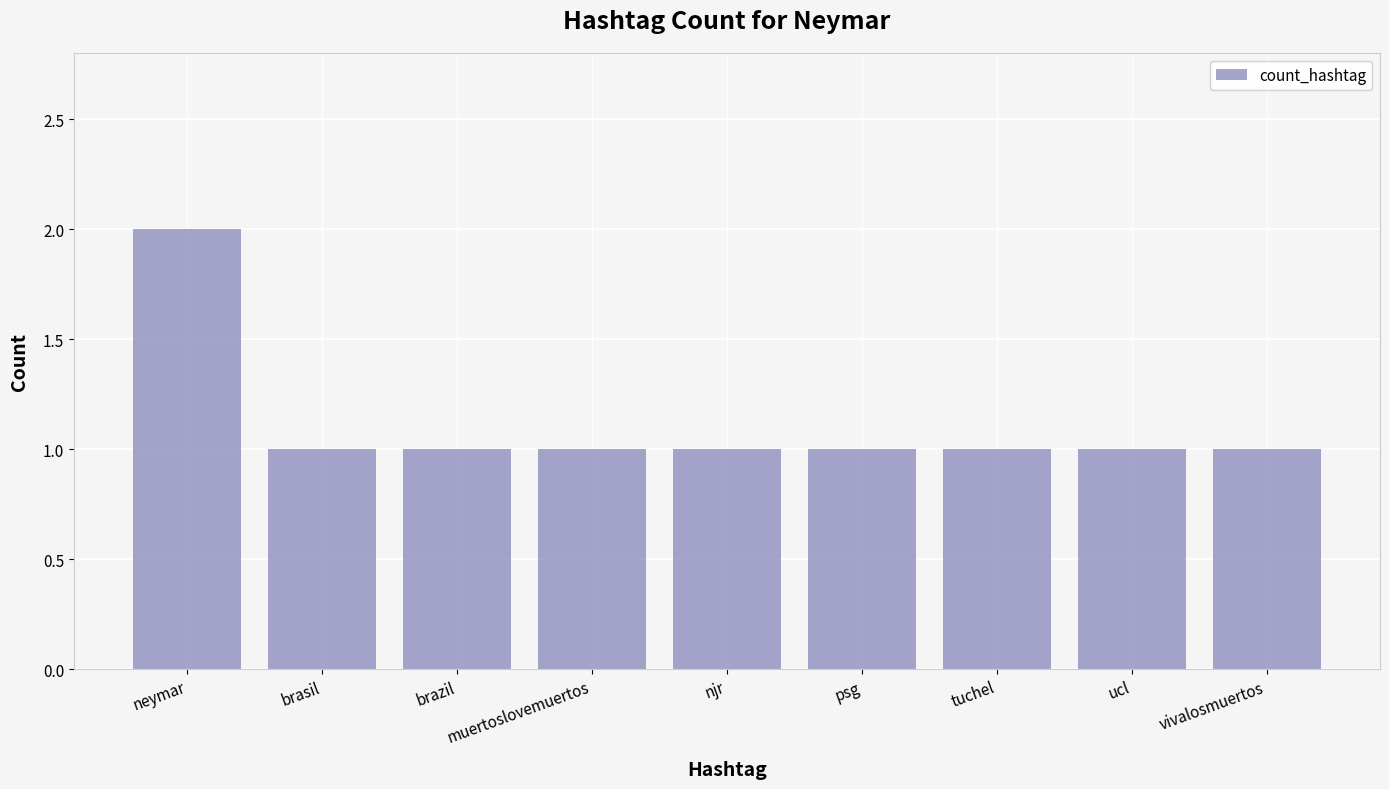

Reading left to right, extract all data points from this chart.

neymar=2	brasil=1	brazil=1	muertoslovemuertos=1	njr=1	psg=1	tuchel=1	ucl=1	vivalosmuertos=1